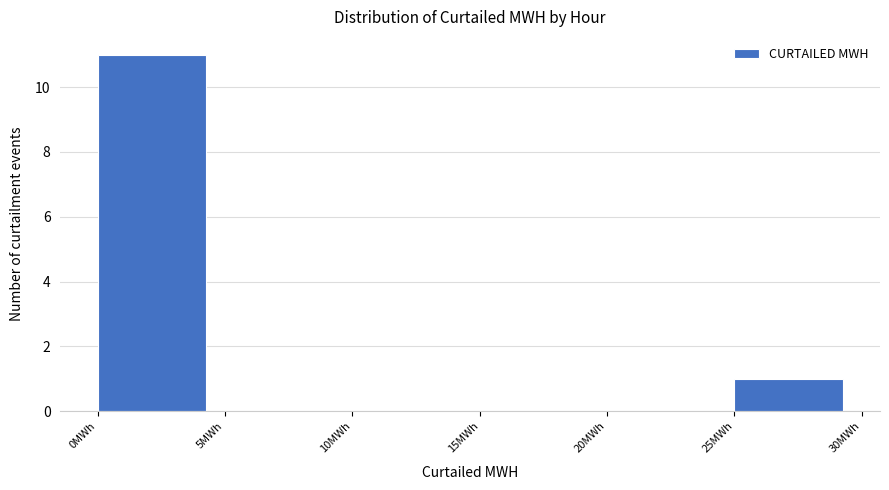

What is the height of the bar covering 0 to 5 on the x-axis? The values are not printed on the chart, so give them approximately, as read against the axis.

11